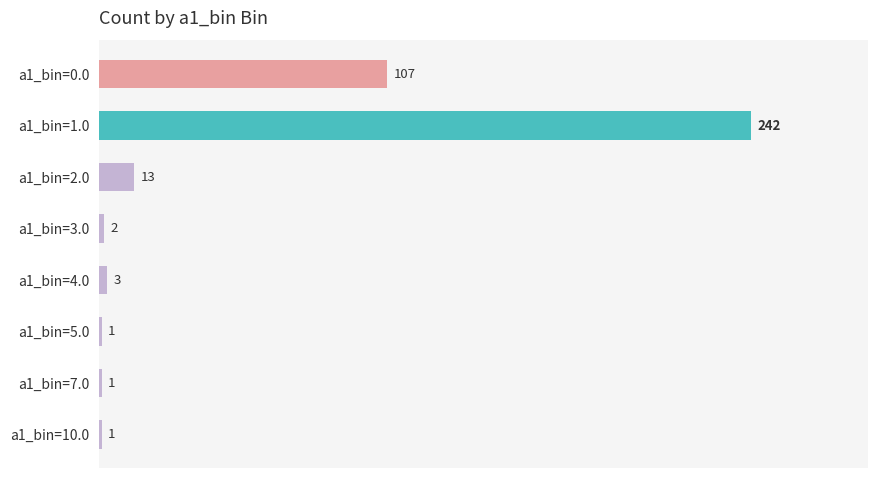

Reading top to bottom, transcribe all the data shown in this chart.

a1_bin=0.0=107	a1_bin=1.0=242	a1_bin=2.0=13	a1_bin=3.0=2	a1_bin=4.0=3	a1_bin=5.0=1	a1_bin=7.0=1	a1_bin=10.0=1